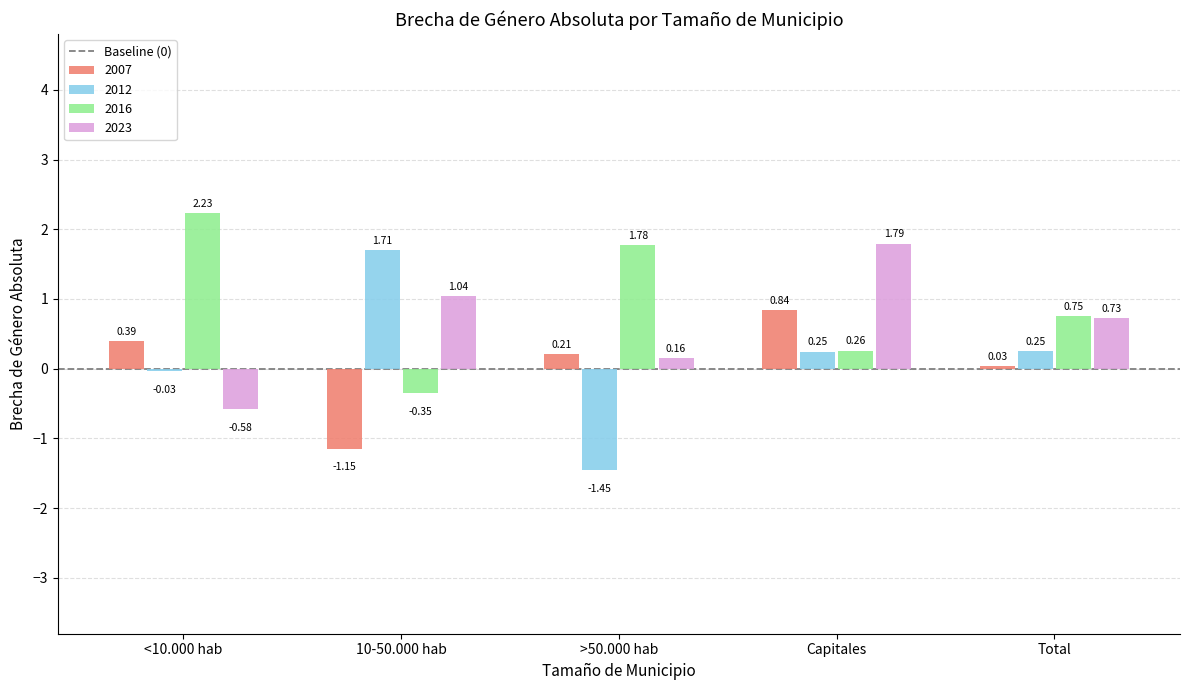

What is the difference between the maximum and minimum values in the 2007 series?

2.0